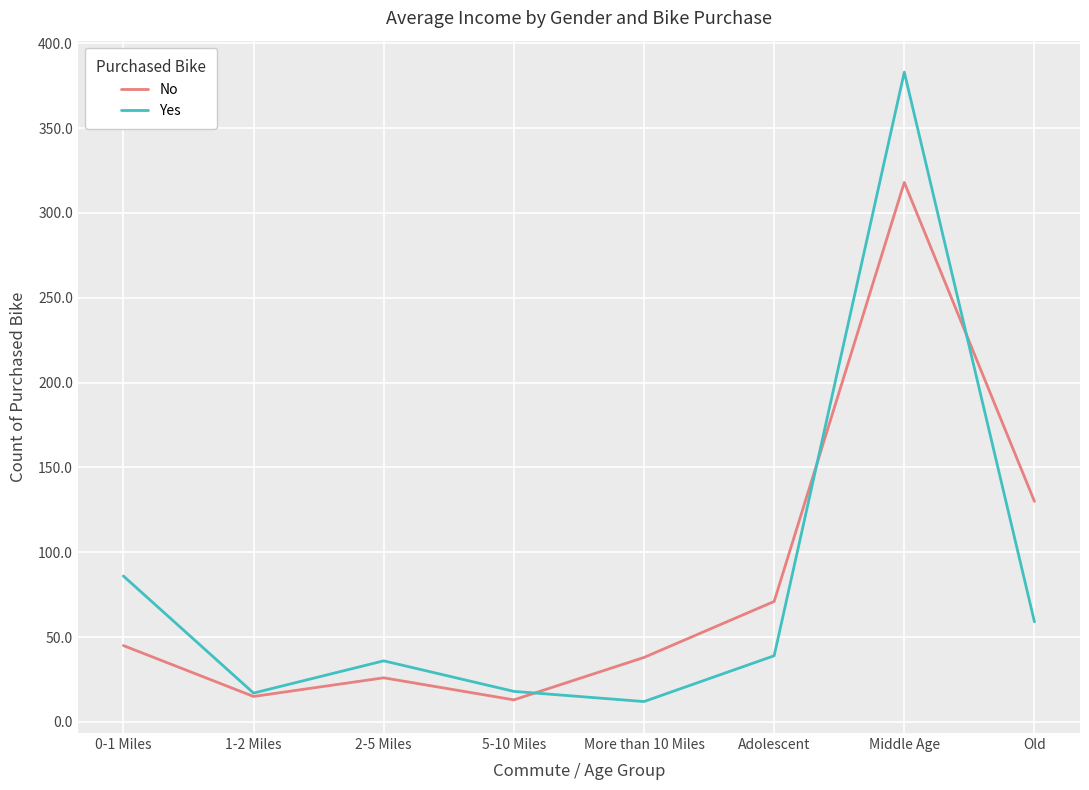

What is the sum of all Yes values?

650